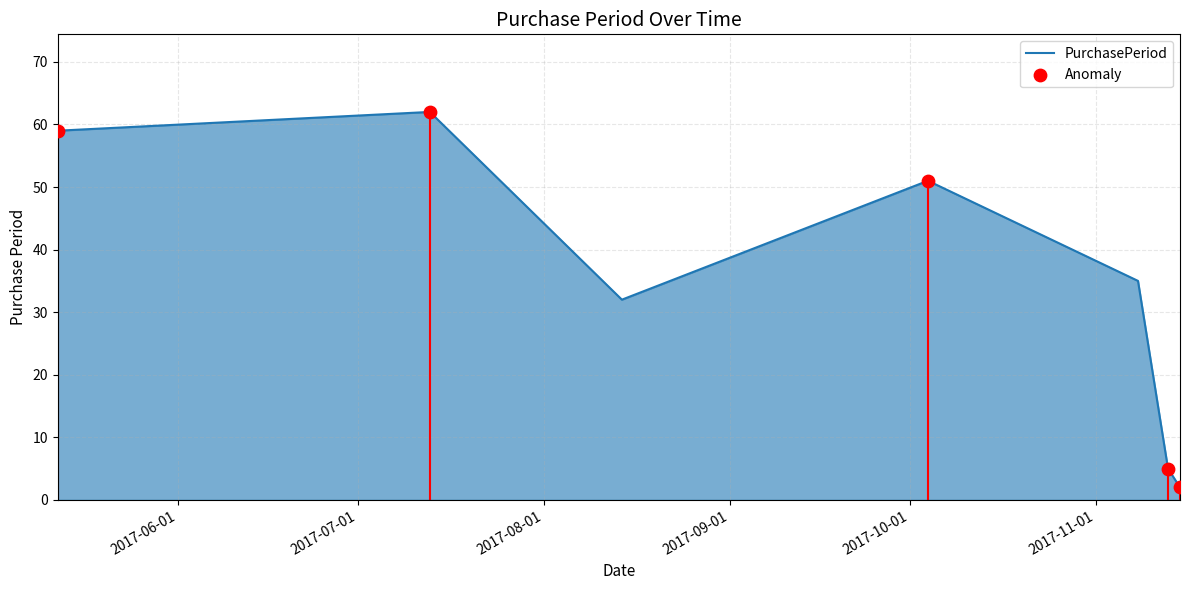

What is the greatest value displayed?

62